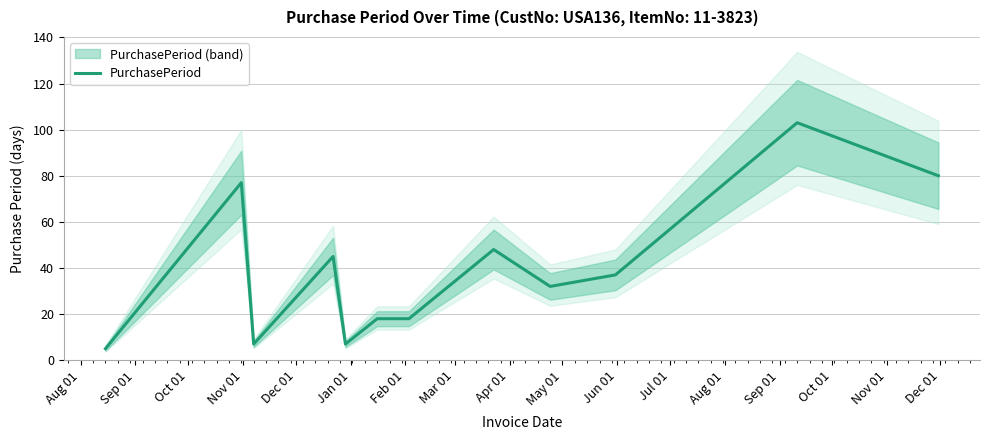

What is the sum of all values?

477